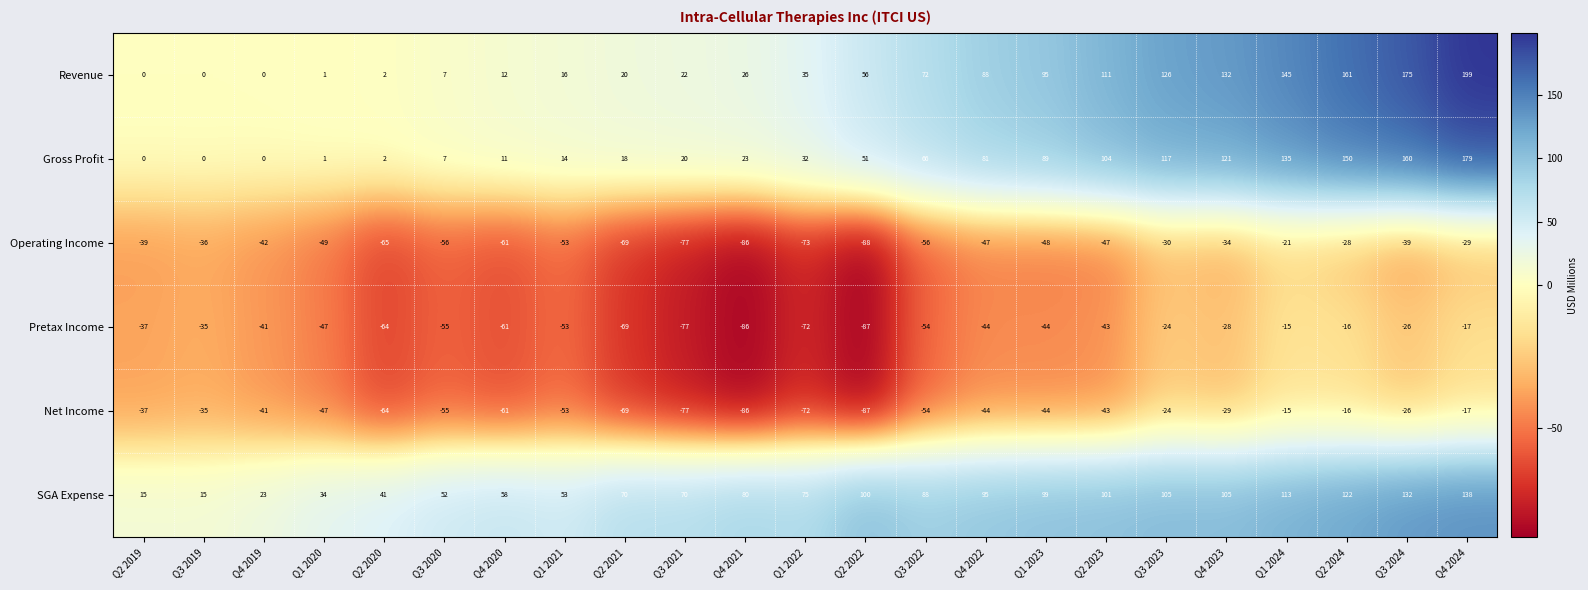

Which series has the widest spread of values?

Revenue